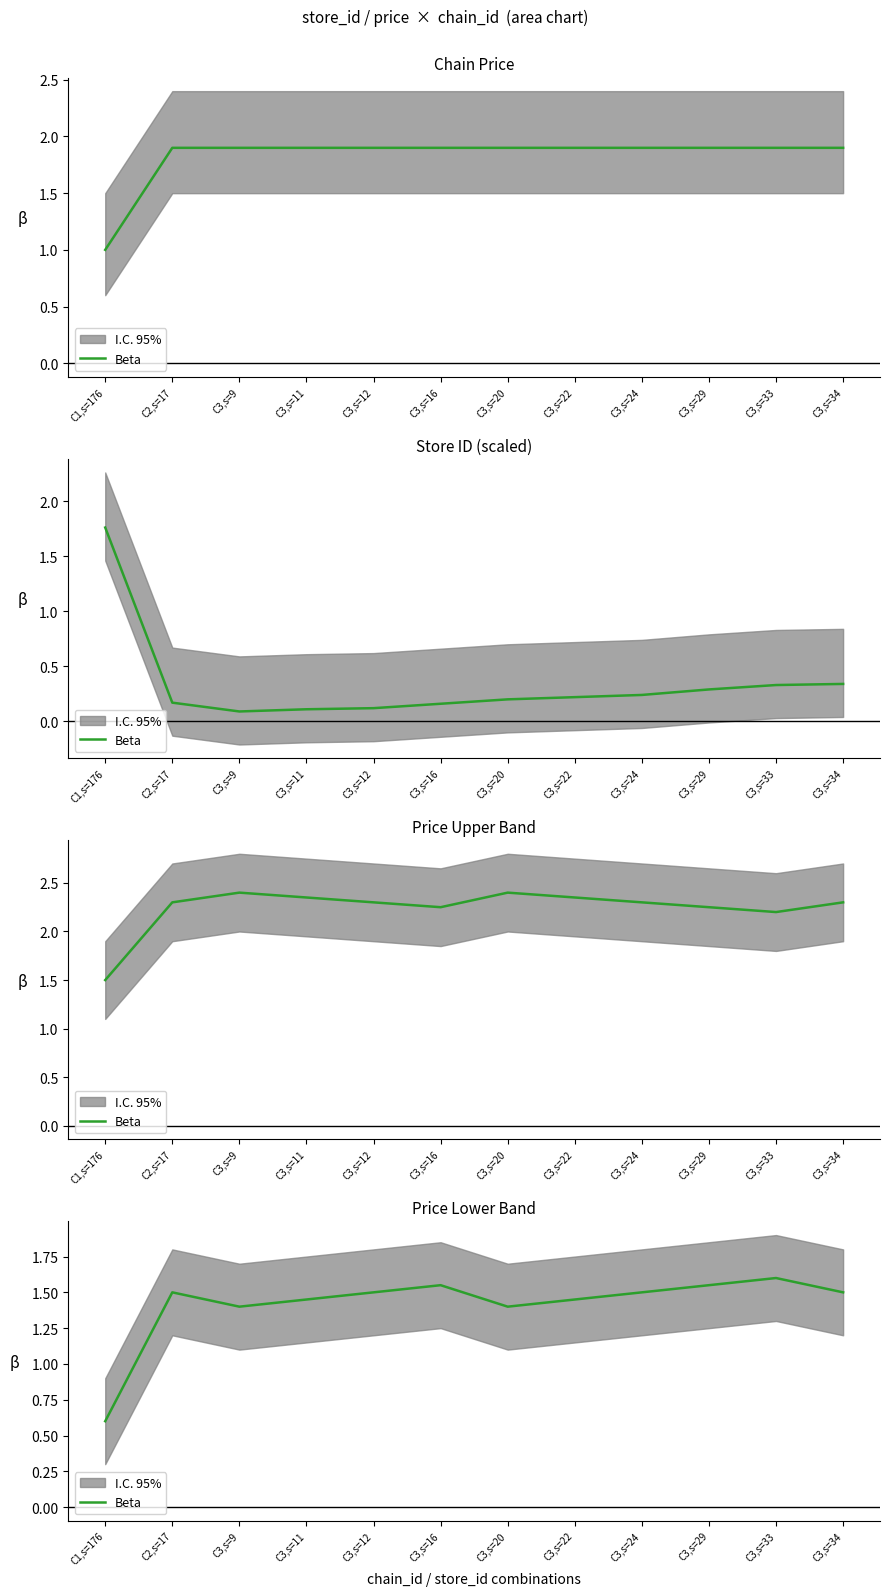

Does the chart display data point markers on the line(s)?

No